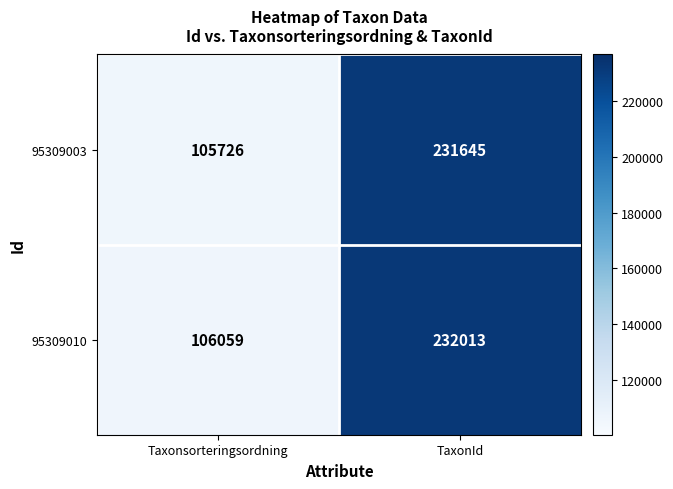

What is the sum of all 95309003 values?

337371